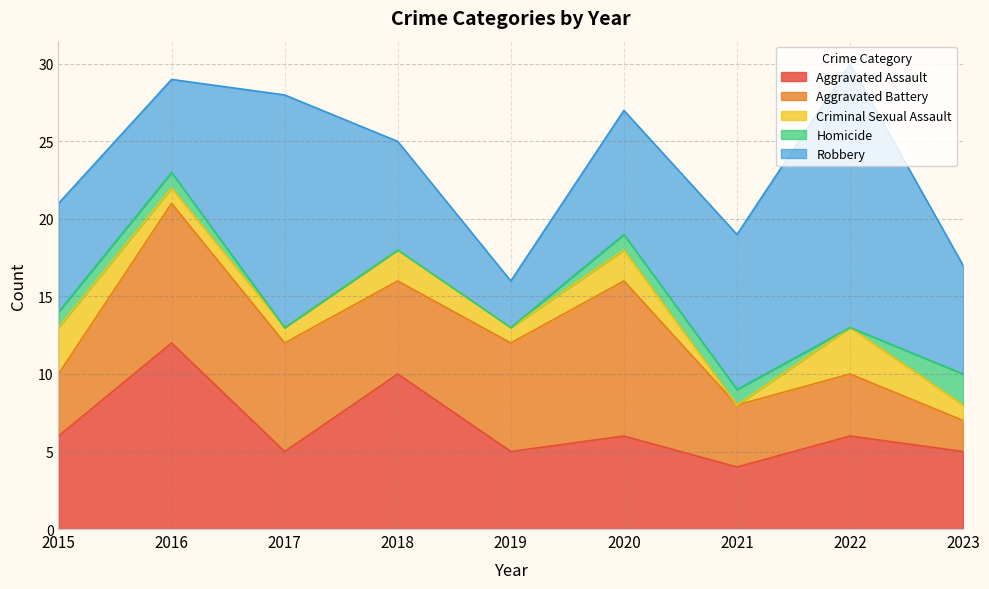

What is the spread (max minus min) of values at 2023?

6